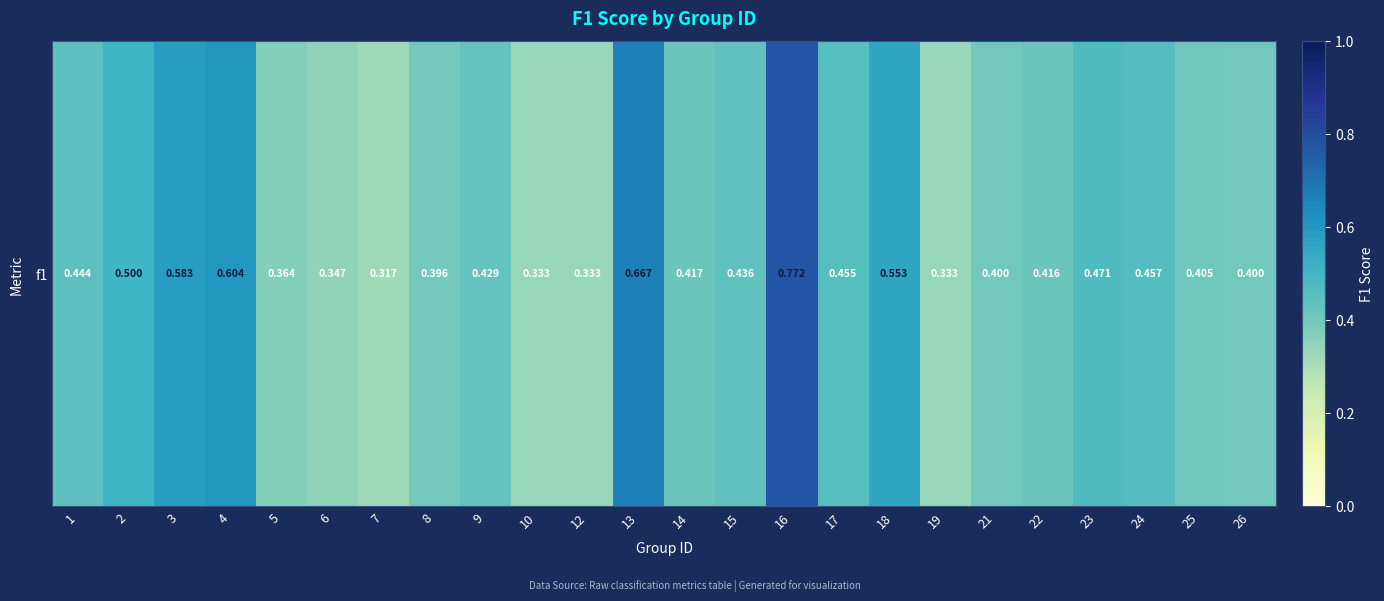

What is the minimum value shown in the chart?

0.3